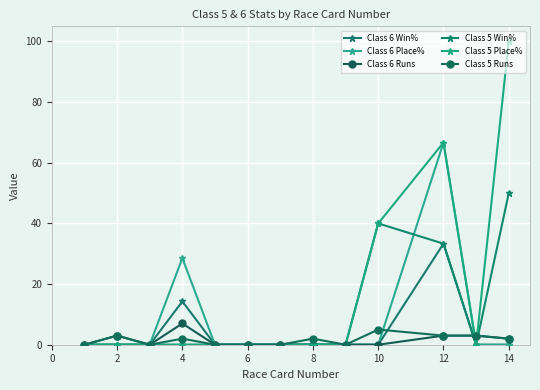

After their last crossing, which series has the higher values: Class 5 Runs or Class 5 Win%?

Class 5 Win%